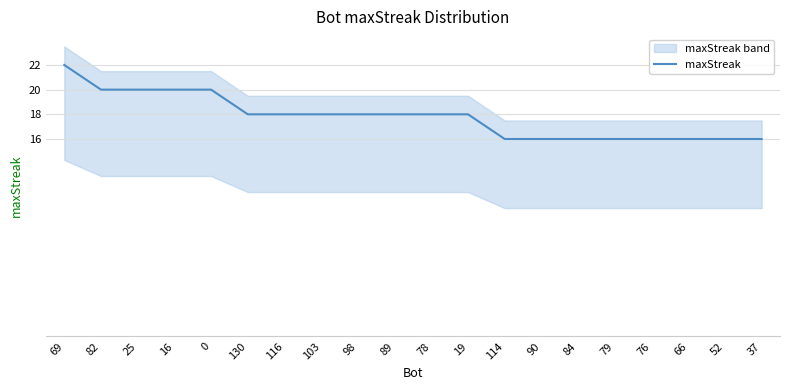

What is the minimum value shown in the chart?

16